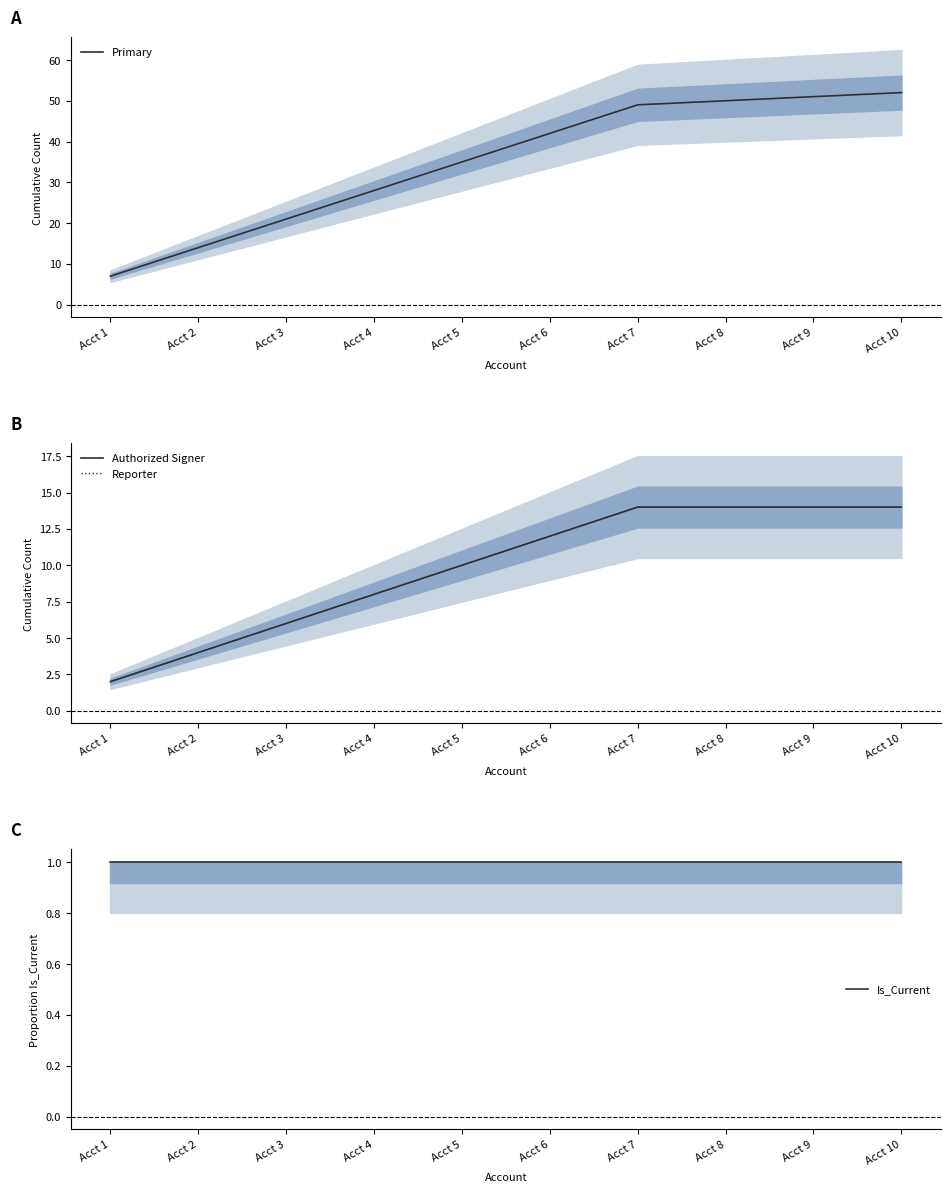

What is the total value across all series at Acct 10?

81